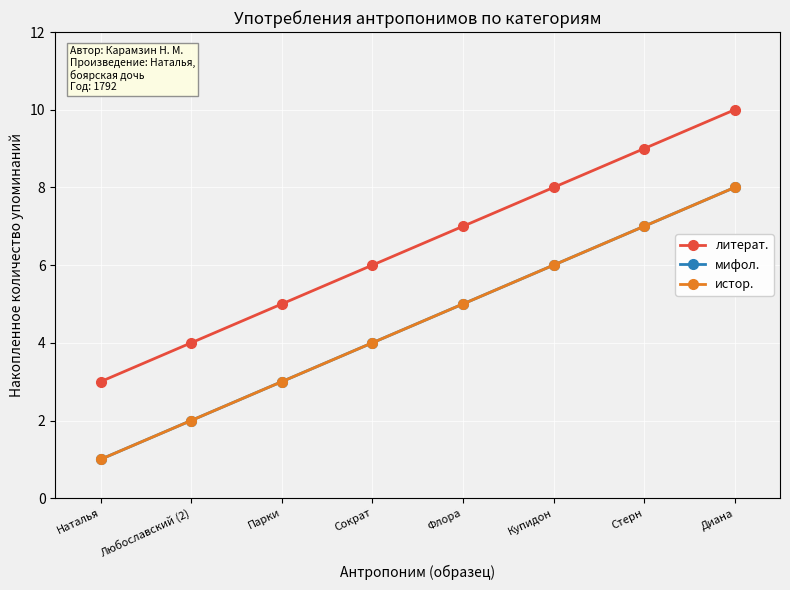

Does the chart have visible grid lines?

Yes